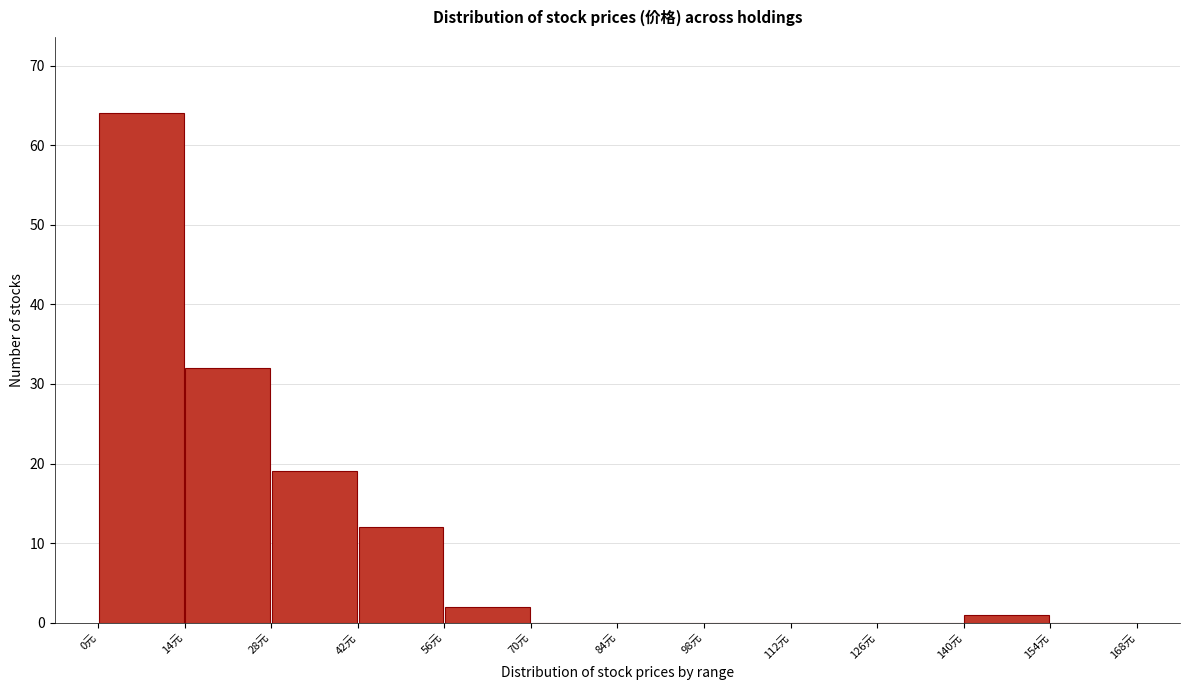

What is the height of the bar covering 28 to 42 on the x-axis? The values are not printed on the chart, so give them approximately, as read against the axis.

19